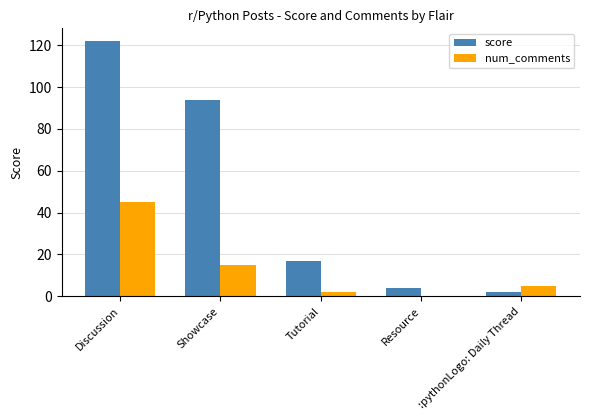

Reading left to right, extract all data points from this chart.

score: 122	94	17	4	2
num_comments: 45	15	2	0	5